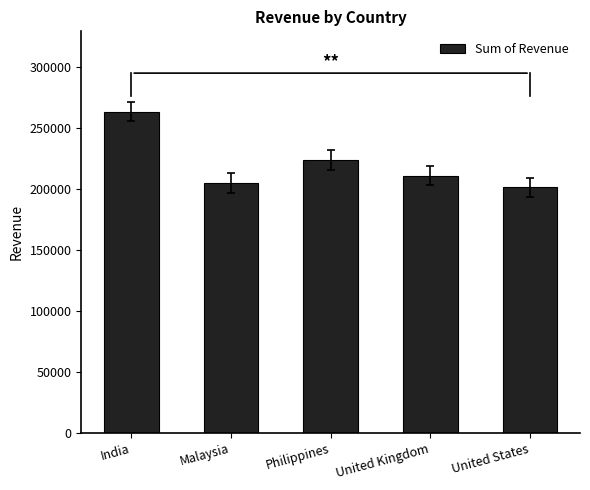

How many bars are there in total?

5